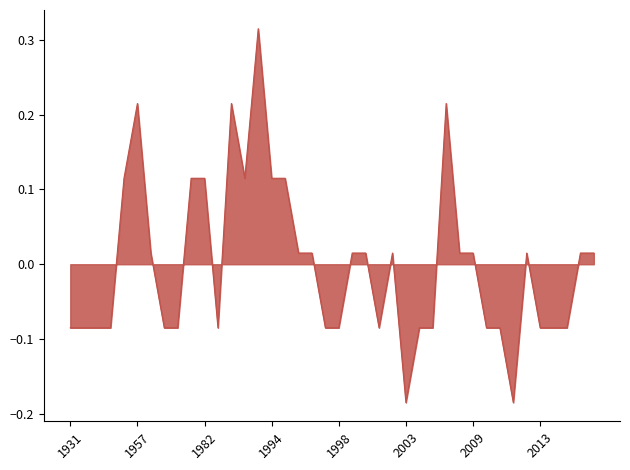

Reading right to left, list all the values displayed in this chart.

0.0	0.0	-0.1	-0.1	-0.1	0.0	-0.2	-0.1	-0.1	0.0	0.0	0.2	-0.1	-0.1	-0.2	0.0	-0.1	0.0	0.0	-0.1	-0.1	0.0	0.0	0.1	0.1	0.3	0.1	0.2	-0.1	0.1	0.1	-0.1	-0.1	0.0	0.2	0.1	-0.1	-0.1	-0.1	-0.1